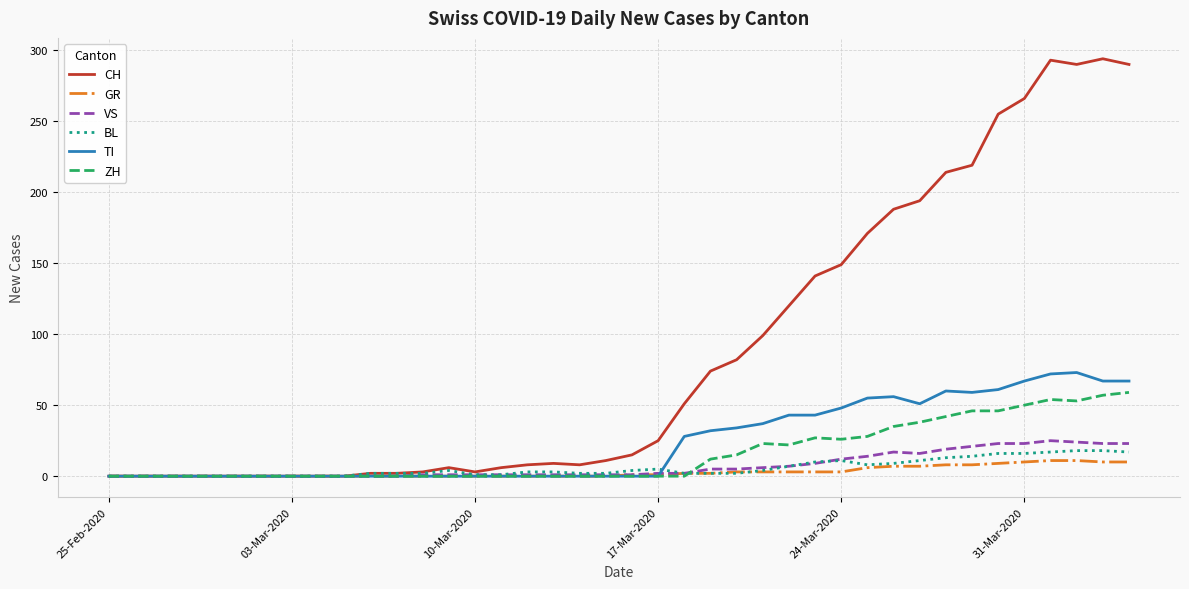

Which series has the largest total across all categories?

CH